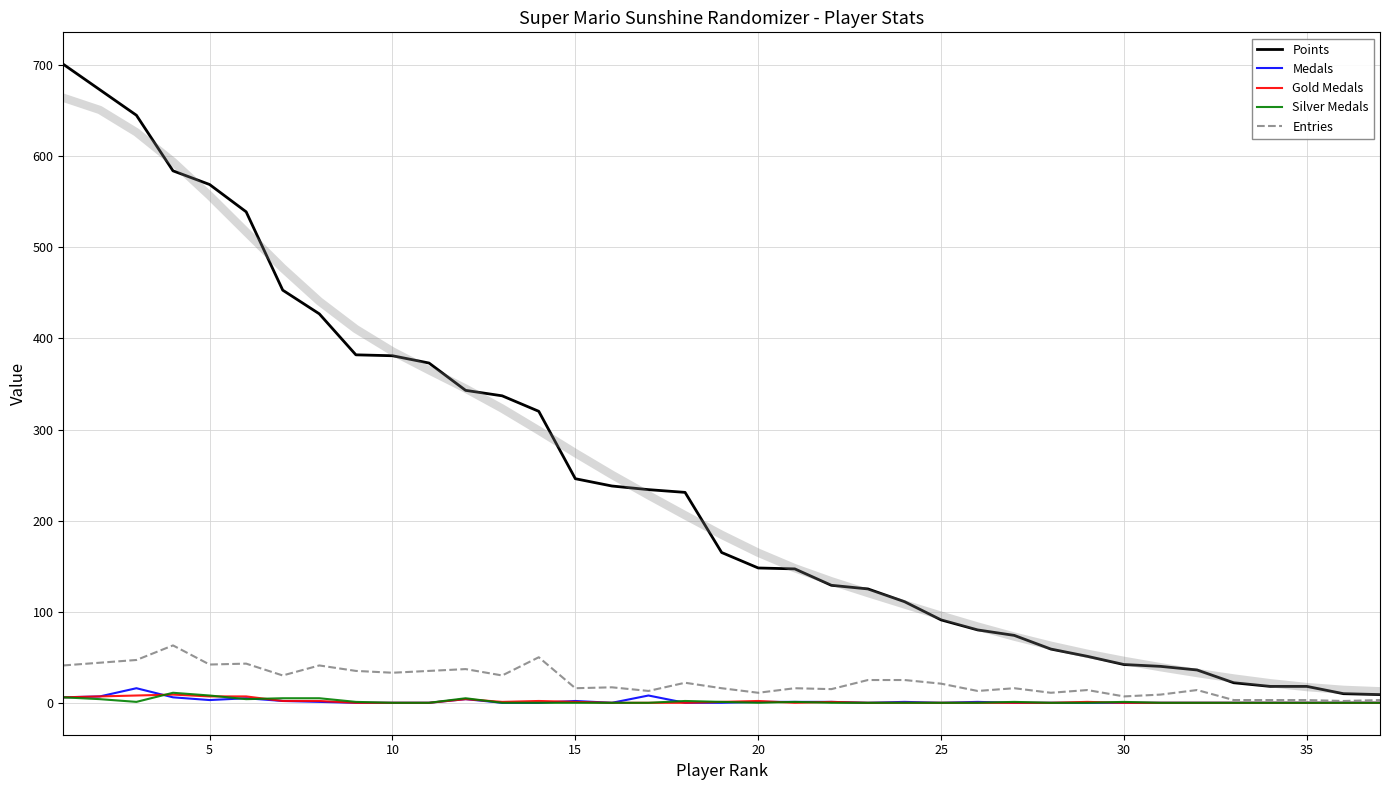

True or false: Silver Medals has more than 0 points higher than both neighbors.

True